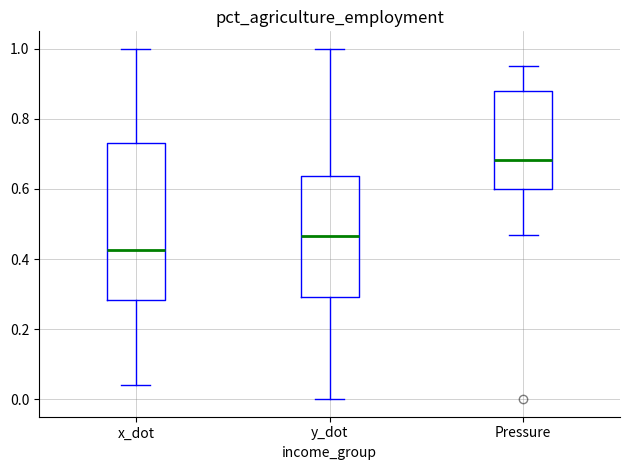

Reading left to right, read every box against the y-axis: the position of its median line, the range the box covers, and the ends of its whiskers. The values are not printed on the chart, so give them approximately, as read against the axis.

x_dot: median 0.42, box 0.28 to 0.74, whiskers 0.04 to 1.00
y_dot: median 0.46, box 0.30 to 0.64, whiskers 0.00 to 1.00
Pressure: median 0.68, box 0.60 to 0.88, whiskers 0.46 to 0.96